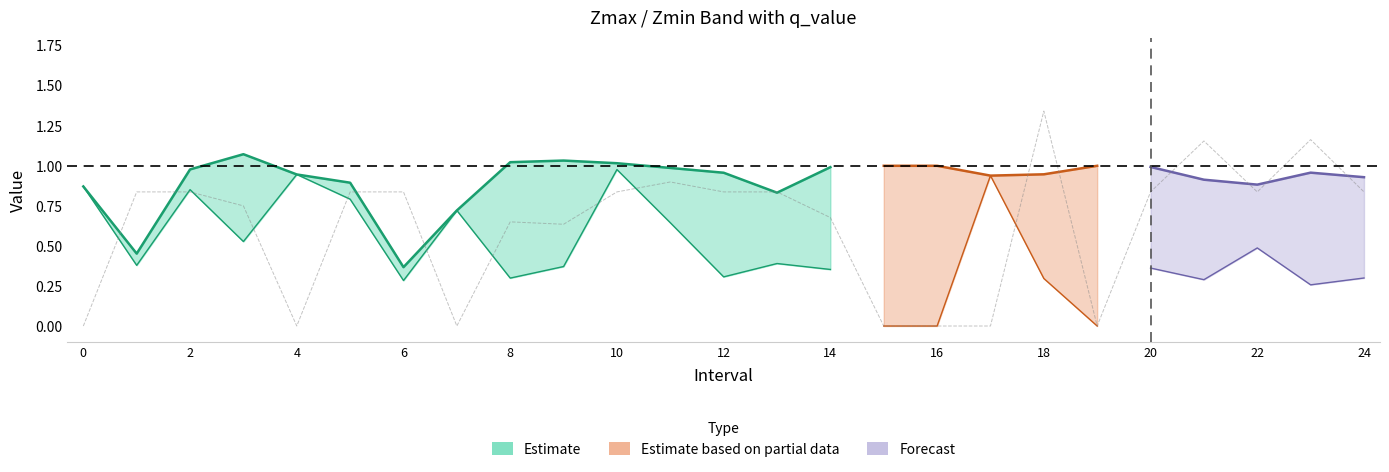

How many positive values does the Zmin series have?

22